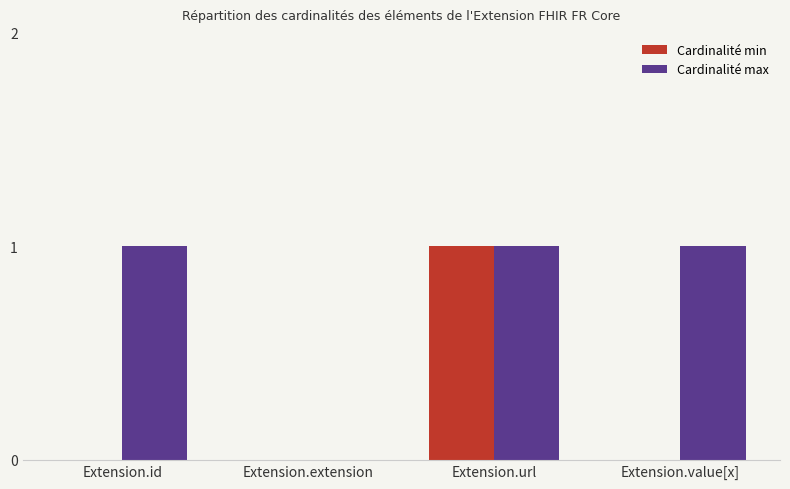

How many positive values does the Cardinalité max series have?

3